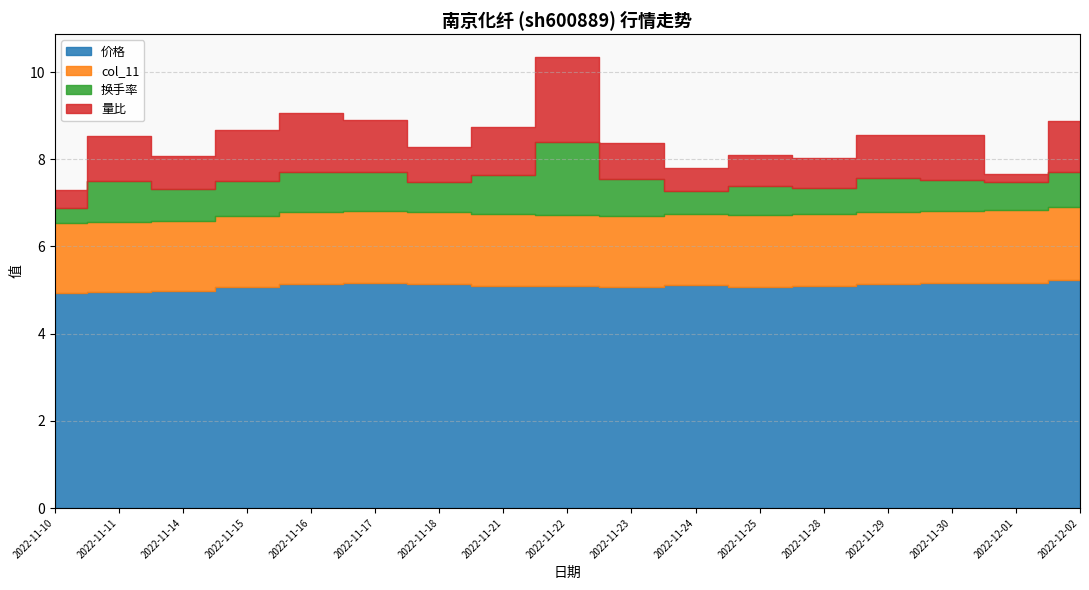

Rank the categories by 量比 value from lowest to highest.

2022-12-01, 2022-11-10, 2022-11-24, 2022-11-28, 2022-11-25, 2022-11-14, 2022-11-18, 2022-11-23, 2022-11-29, 2022-11-30, 2022-11-11, 2022-11-21, 2022-11-15, 2022-12-02, 2022-11-17, 2022-11-16, 2022-11-22